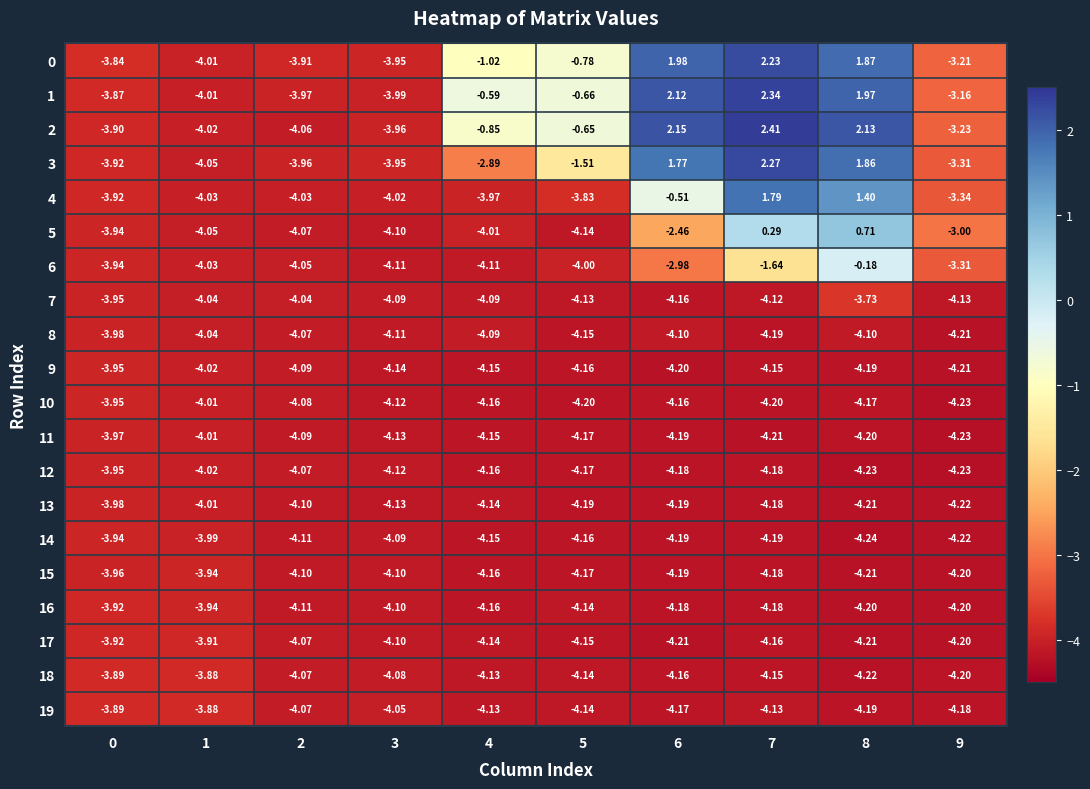

Which category has the lowest value across all series?

8